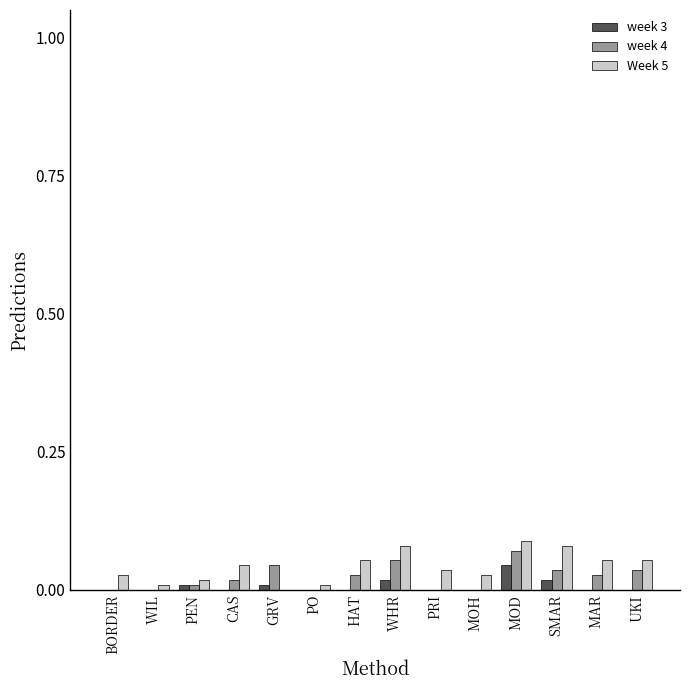

Is the value of week 3 at BORDER greater than the value of Week 5 at MOD?

No